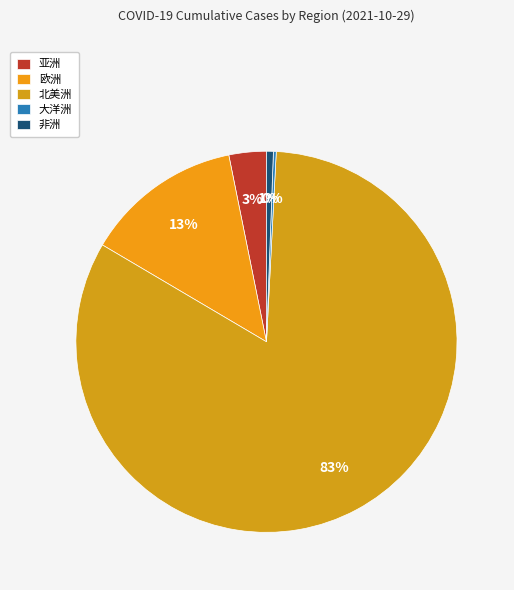

Combined, what portion of the pie is 欧洲 and 北美洲?

96.0%